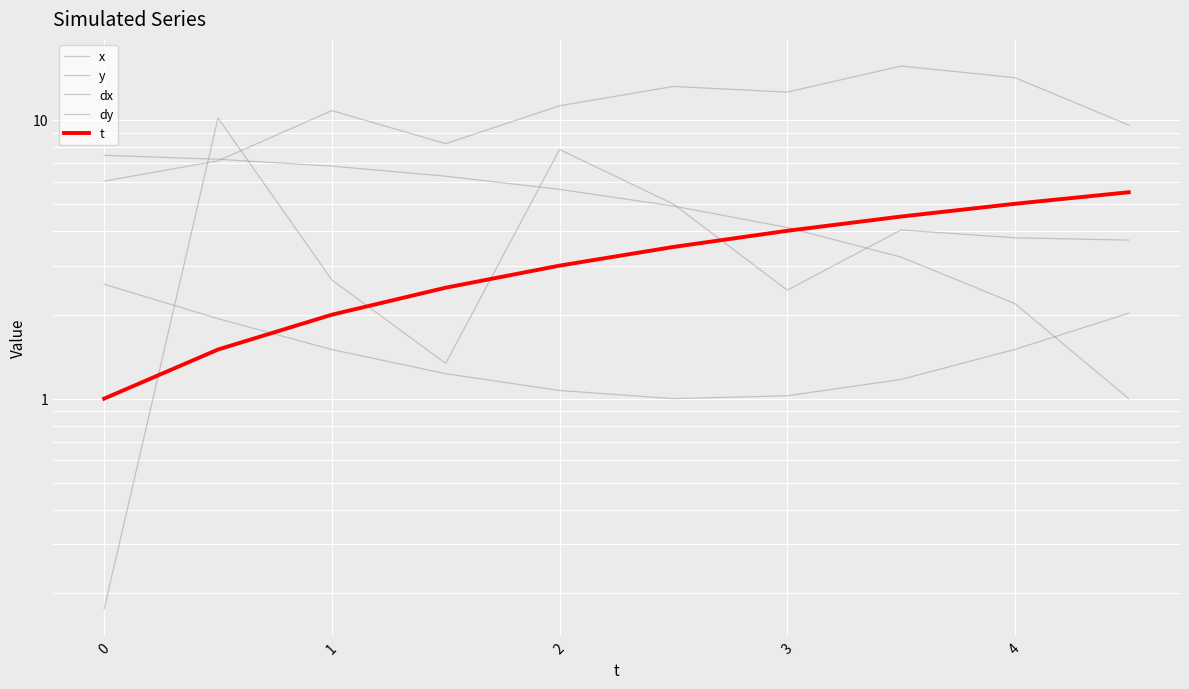

True or false: dx has more than 1 points higher than both neighbors.

False